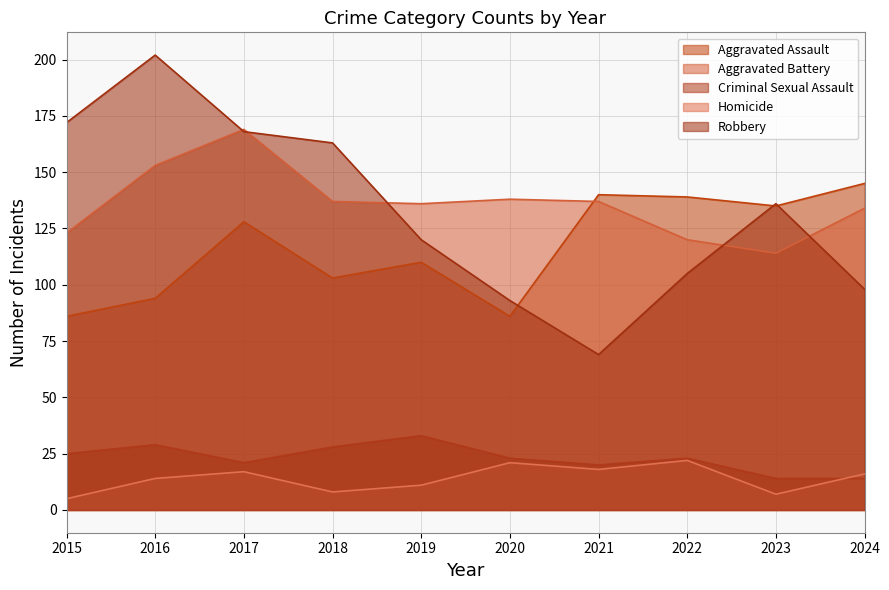

At how many categories does at least one series exceed 156?

4